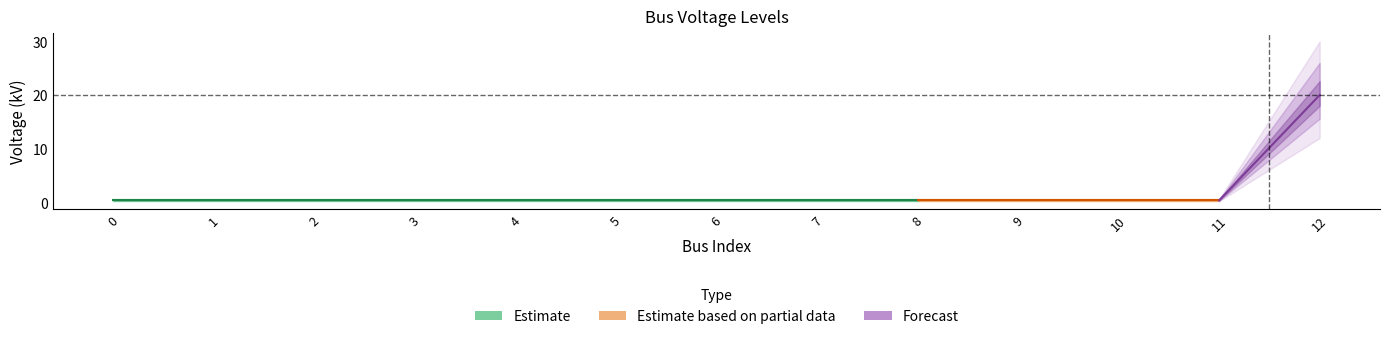

Count the number of categories in the chart.

13